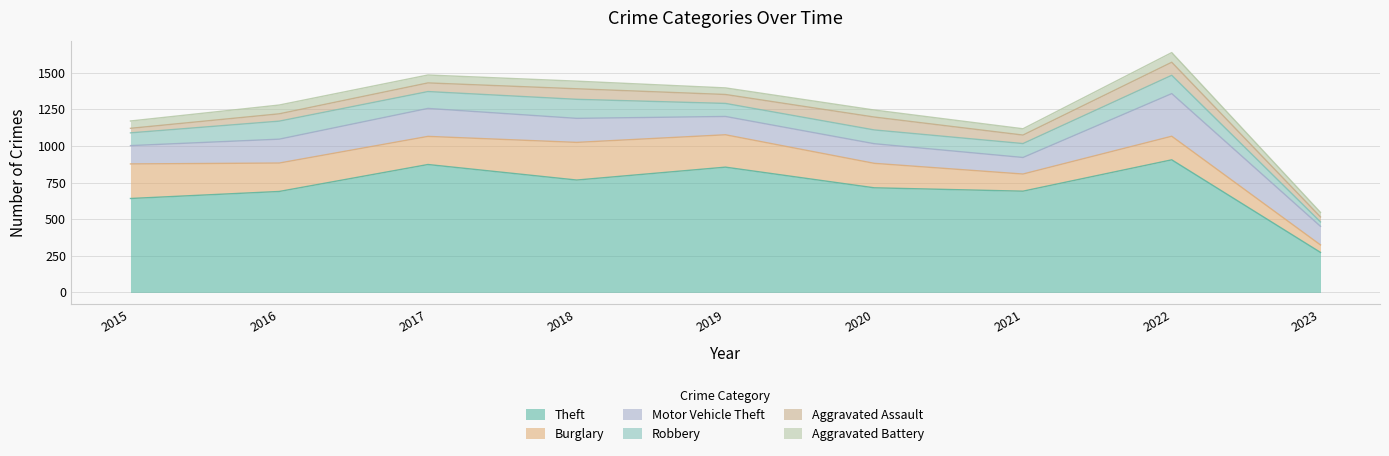

What is the spread (max minus min) of values at 2018?

715